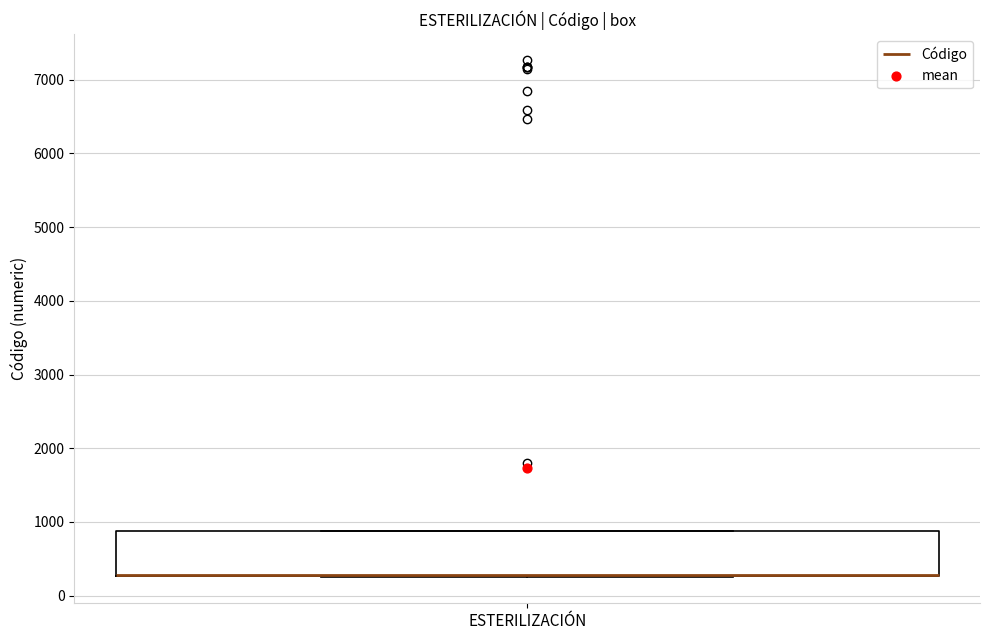

Read this box plot against the y-axis: the position of the median line, the range covered by the box, and the ends of both whiskers. The values are not printed on the chart, so give them approximately, as read against the axis.

median 300 (drawn on the box's lower edge), box 300 to 900, whiskers 200 to 900